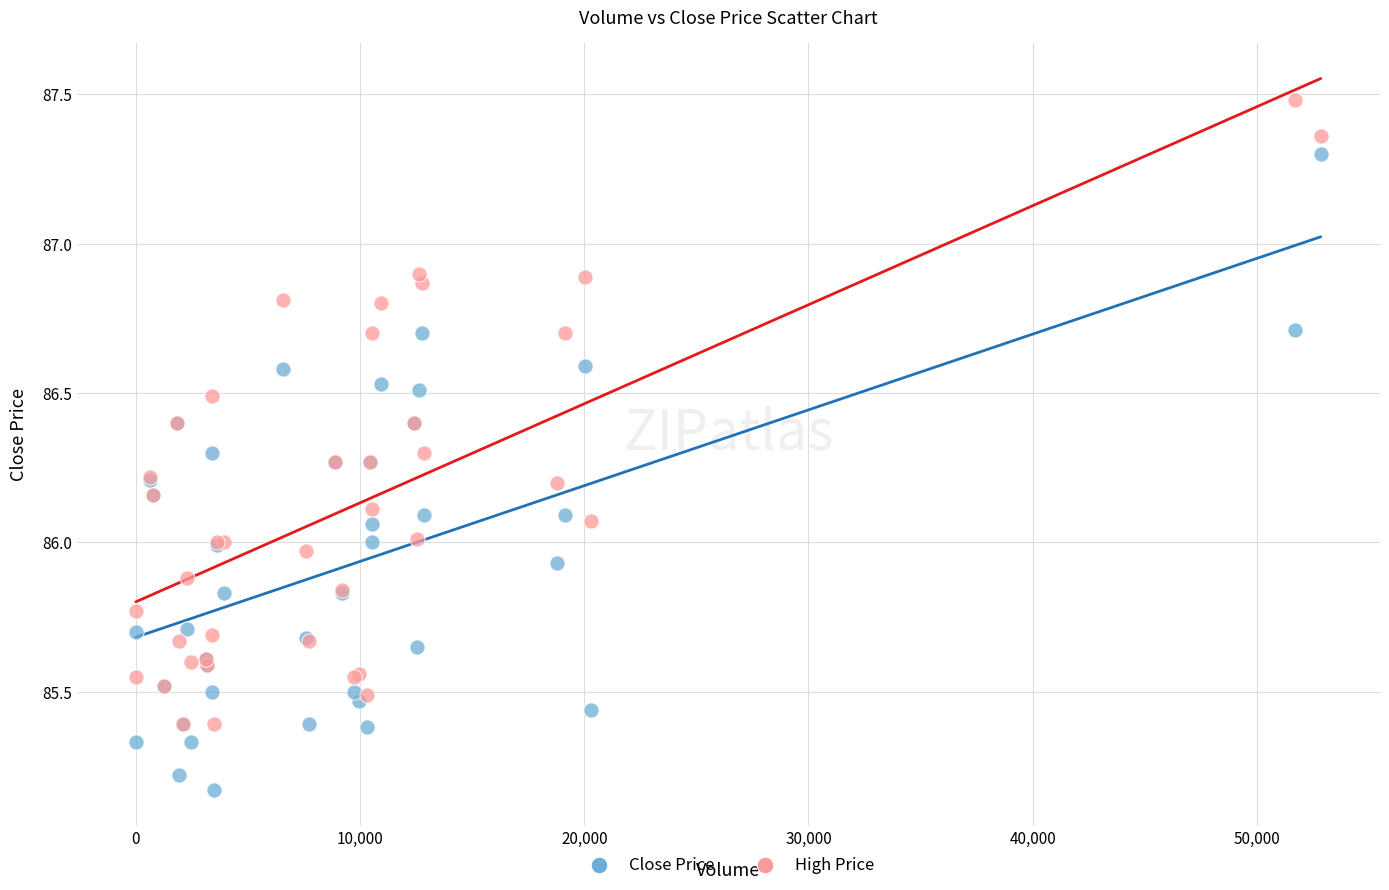

Which series contains the highest Y value?

High Price